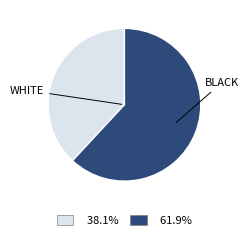

How many slices are in this pie chart?

2